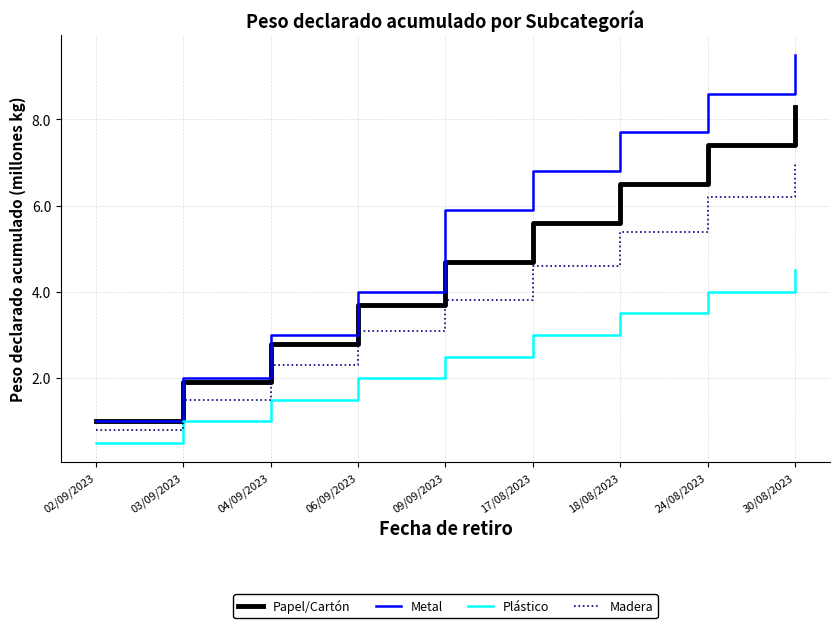

At which category is the sum across all series the highest?

30/08/2023